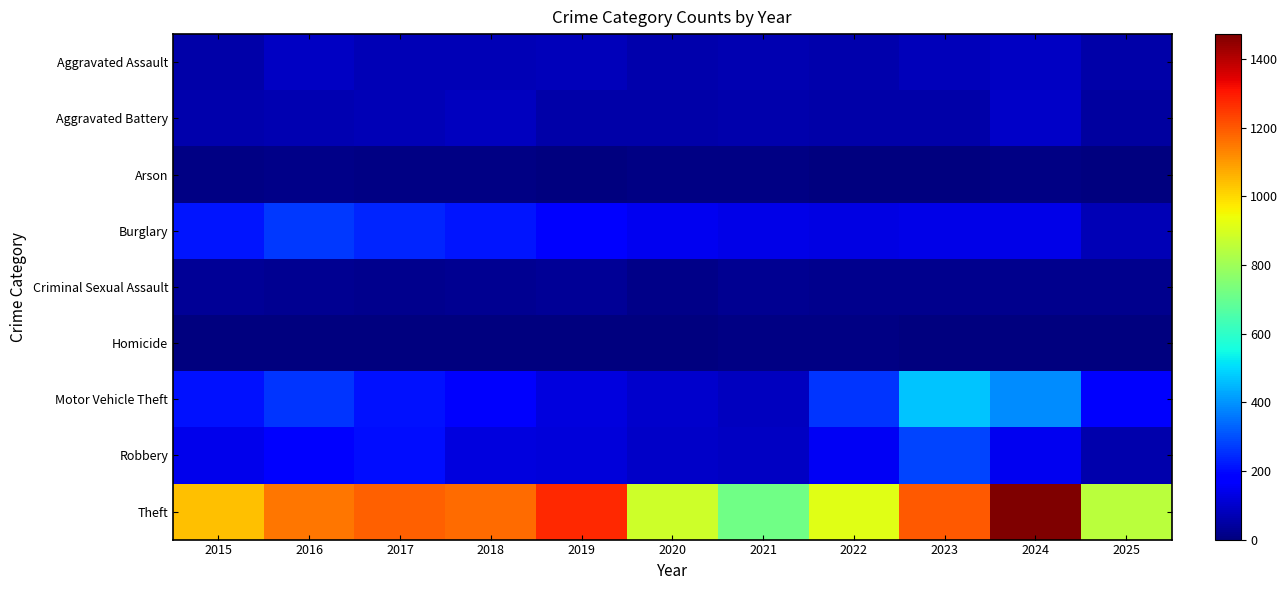

Which series has the largest total across all categories?

Theft